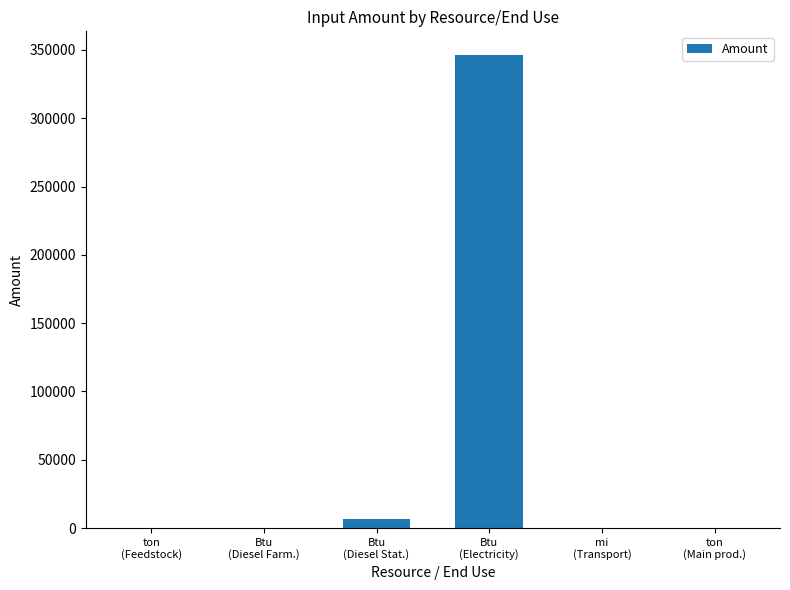

What is the sum of all values?

353303.5